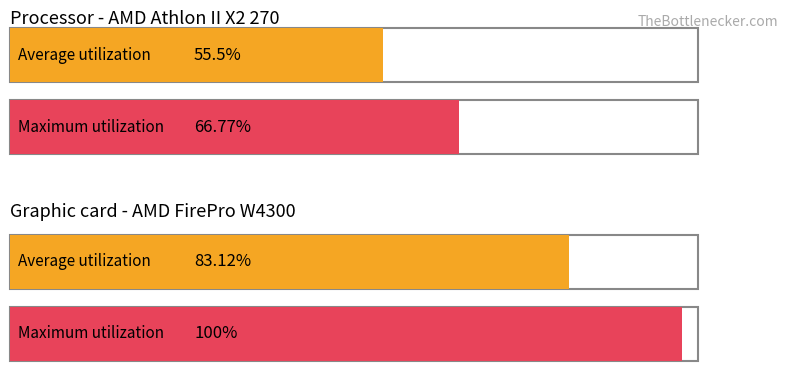

What is the difference between the second highest and minimum values?

27.6